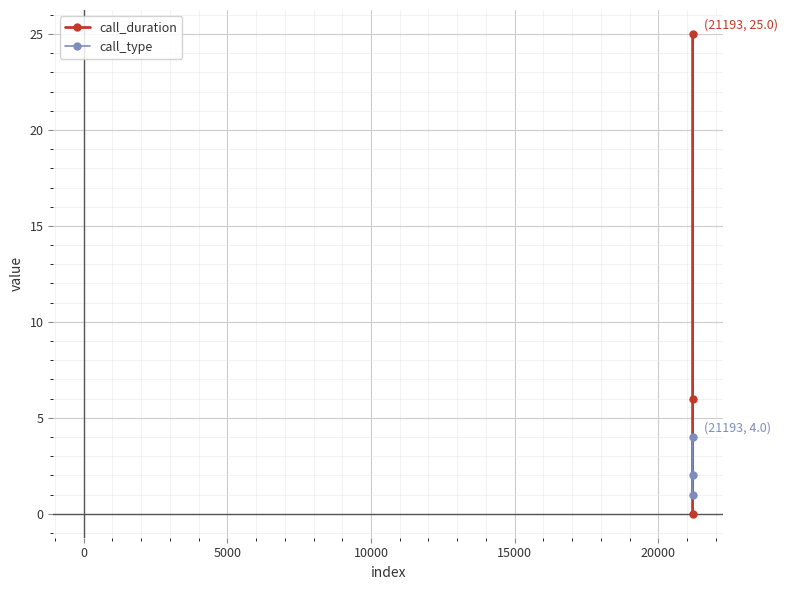

What is the sum of all call_type values?

7